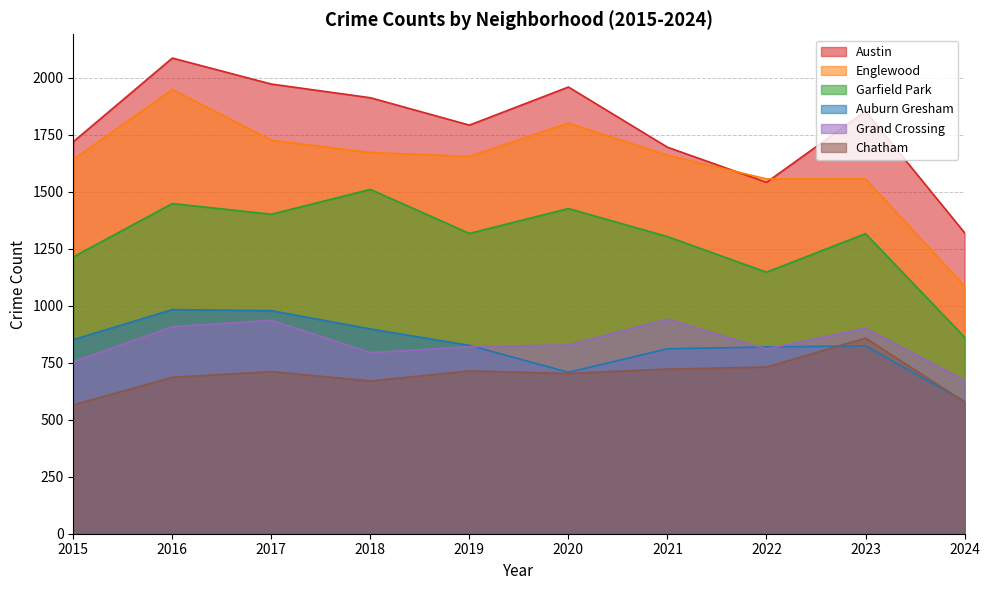

True or false: Auburn Gresham and Austin intersect in this chart.

False